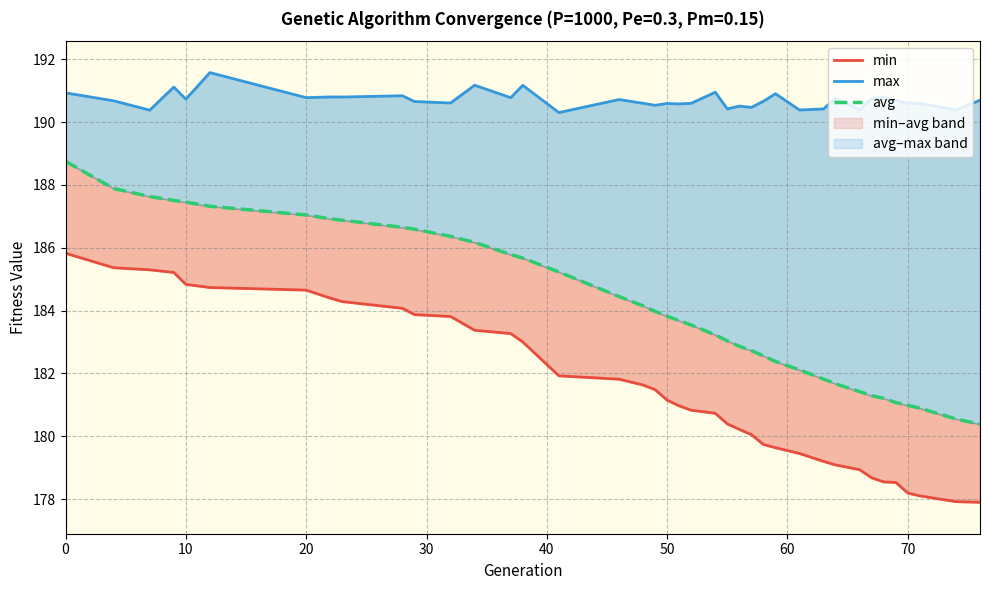

True or false: max and avg intersect in this chart.

False